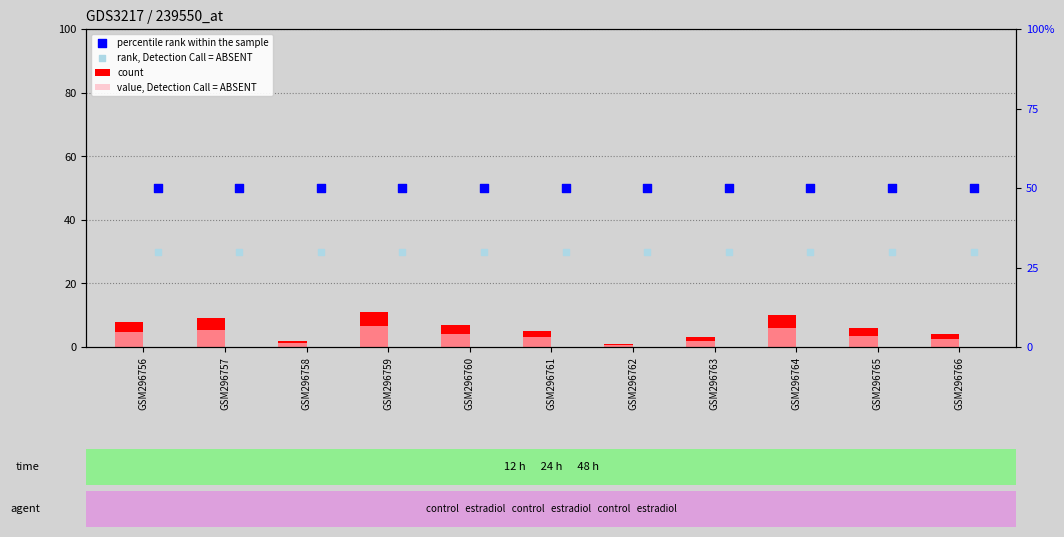

What is the total value across all series at GSM296758?

83.2